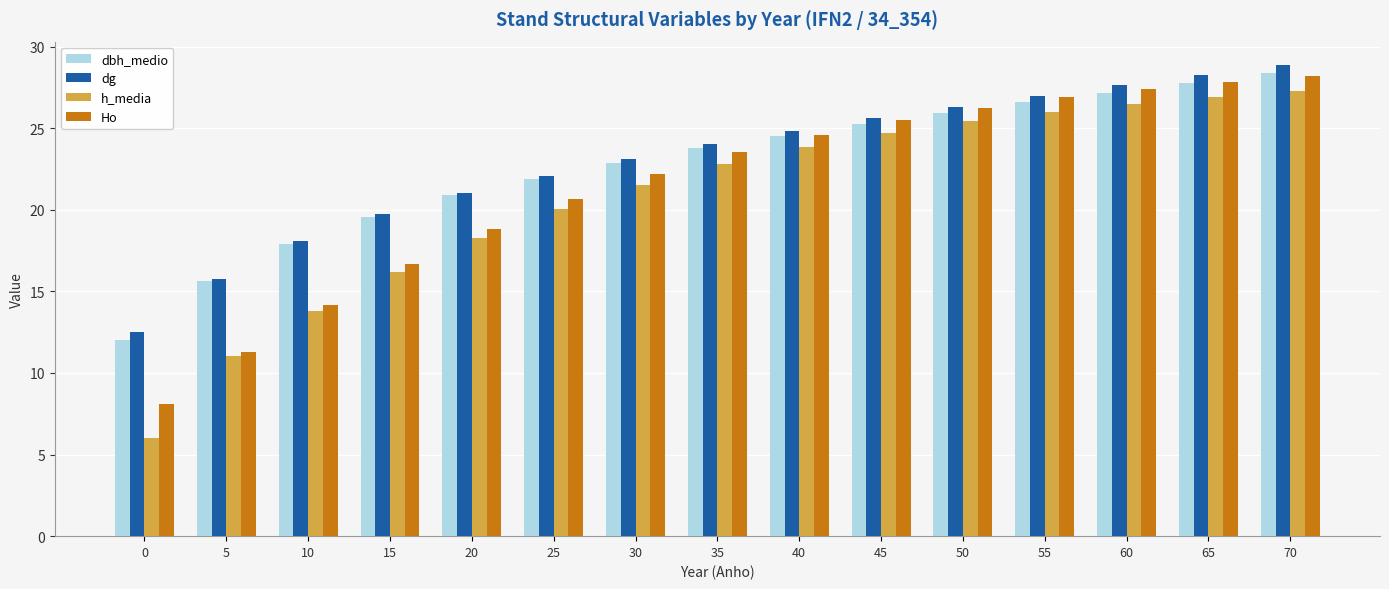

How many categories are shown in the chart?

15